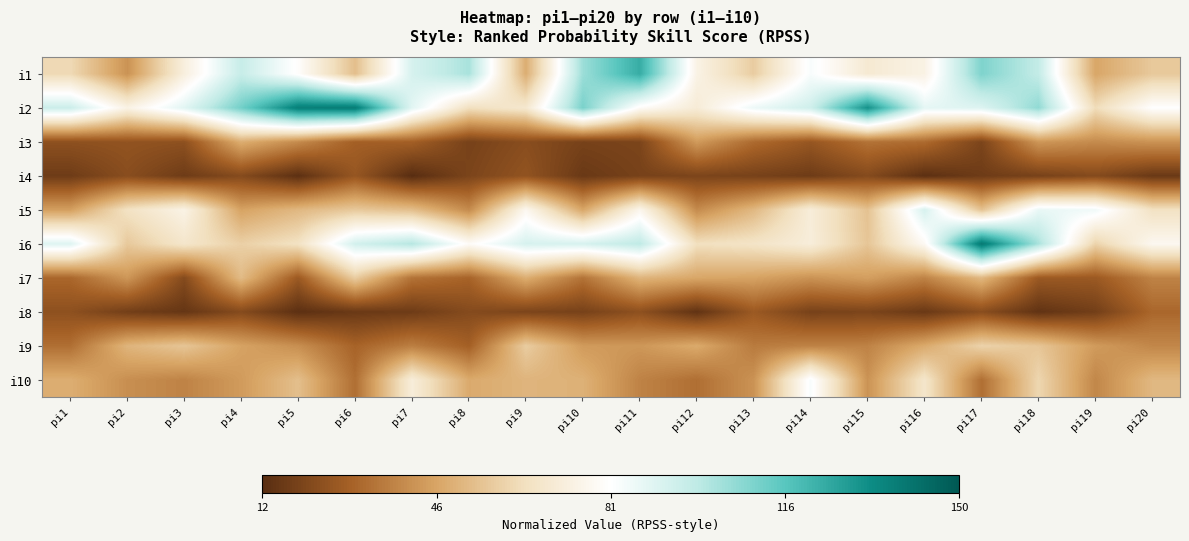

How many data points does each series have?

20